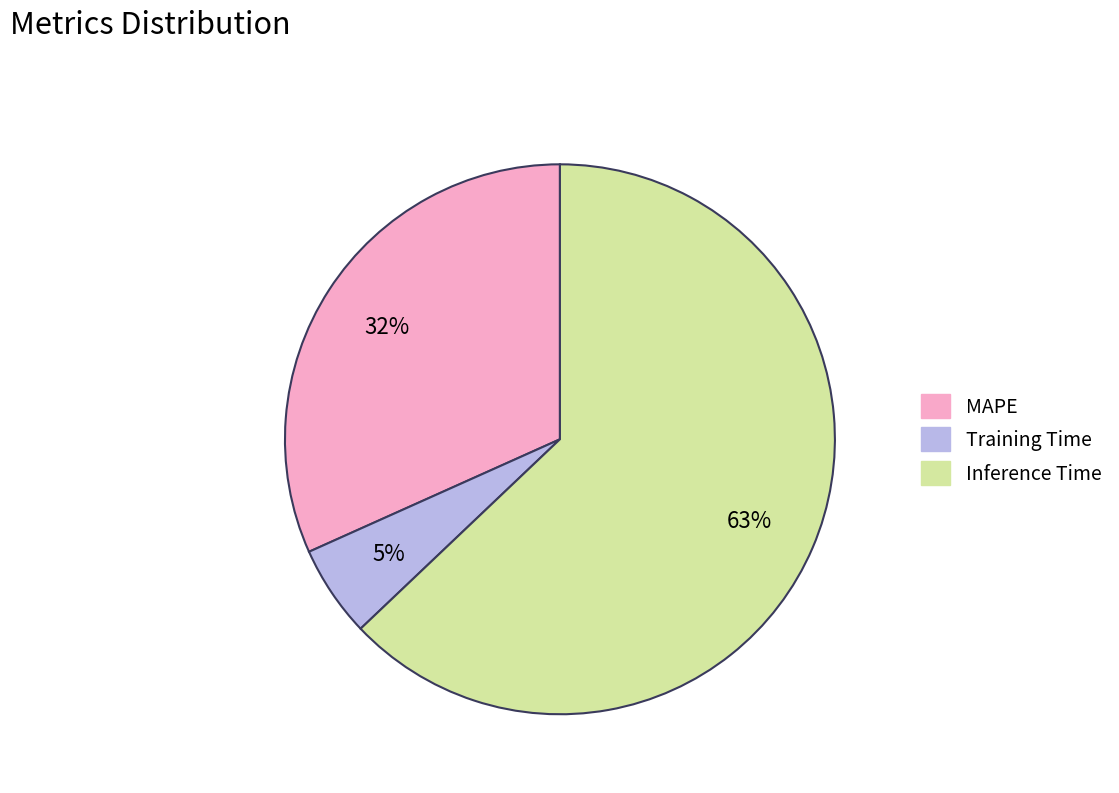

Combined, do Inference Time and Training Time account for over 50%?

Yes